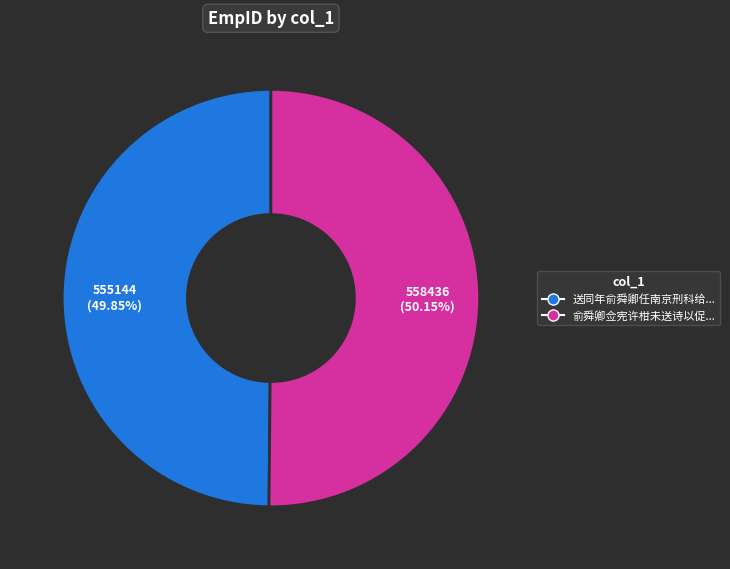

Is there any slice that represents more than half of the pie?

Yes